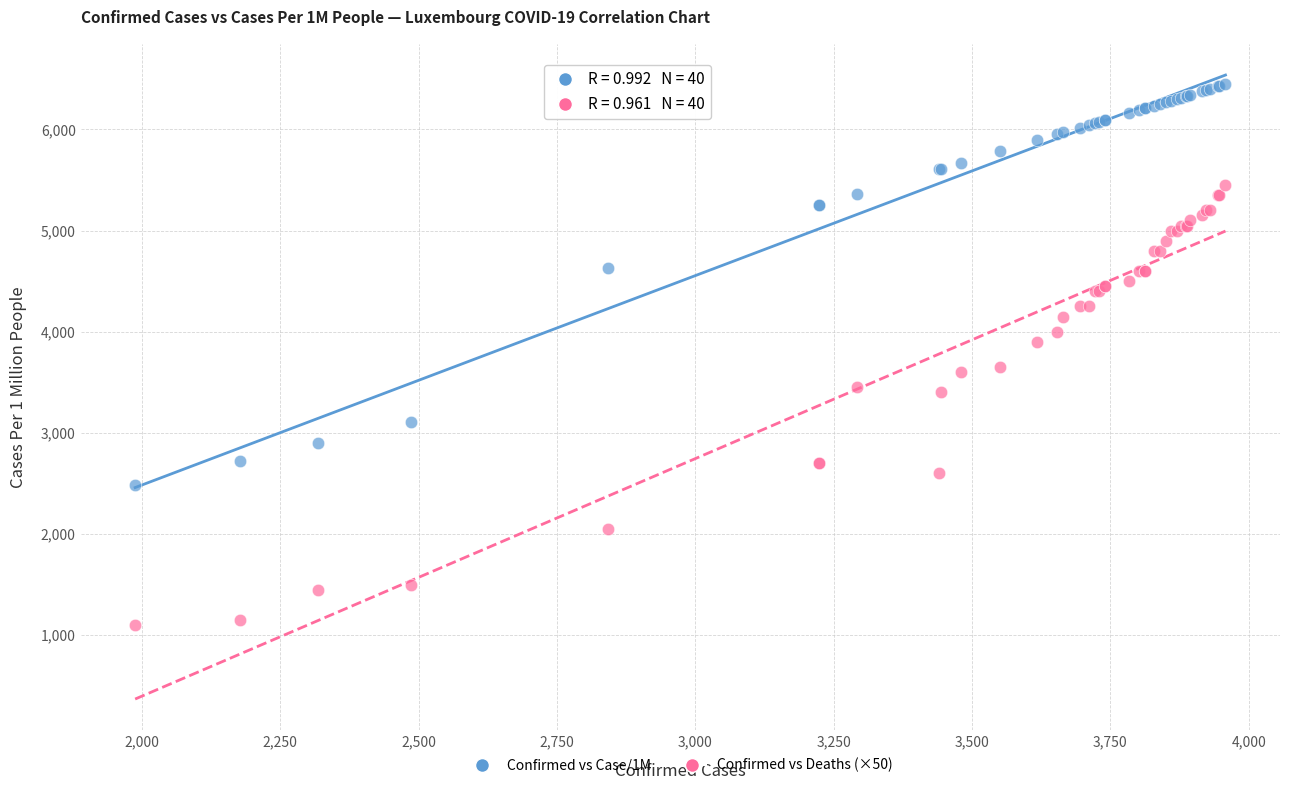

What are all the series names shown in the legend?

Confirmed vs Case/1M, Confirmed vs Deaths (×50)